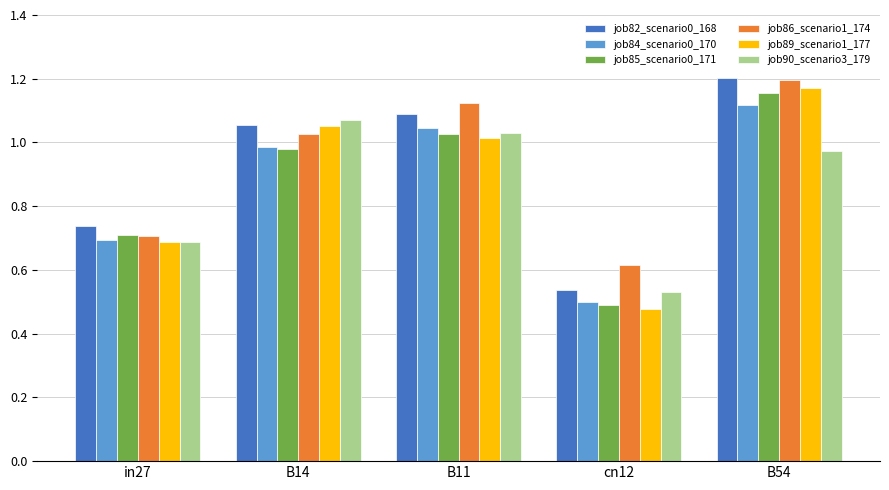

Which series has the widest spread of values?

job89_scenario1_177